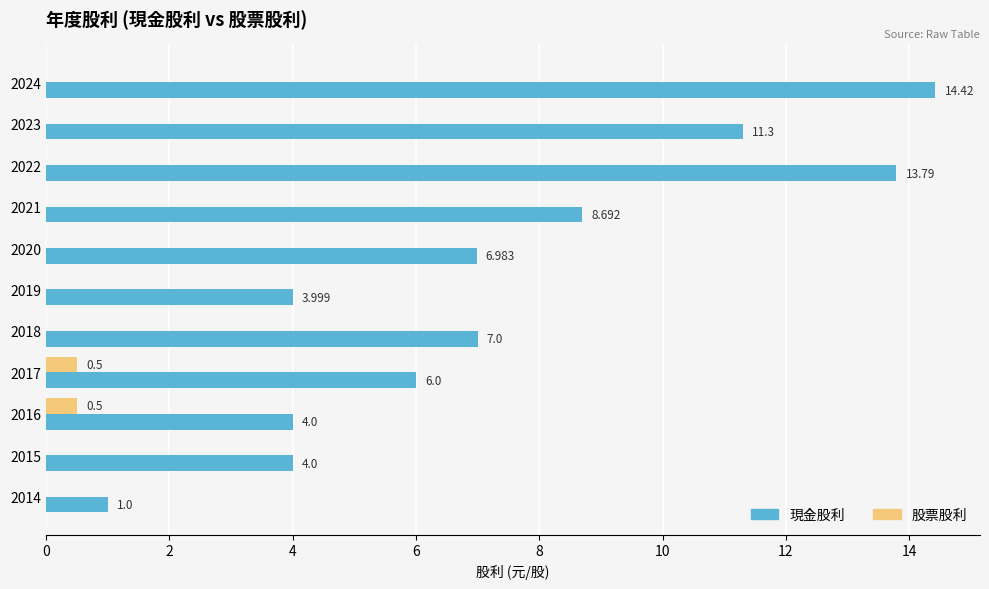

What is the sum of all 股票股利 values?

1.0